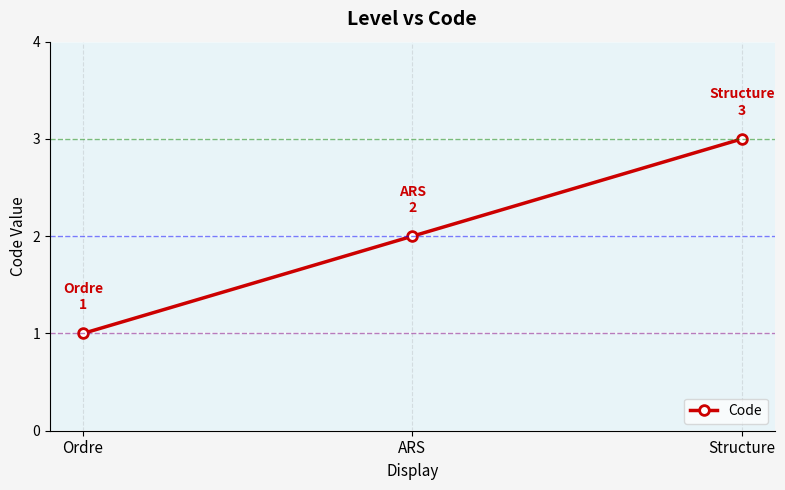

Which label corresponds to the smallest value in the chart?

Ordre